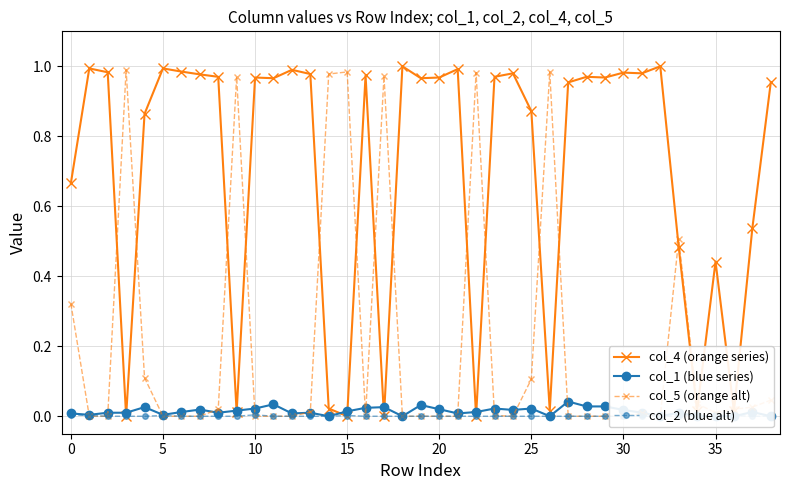

What is the highest value of the col_4 (orange series) series?

1.0